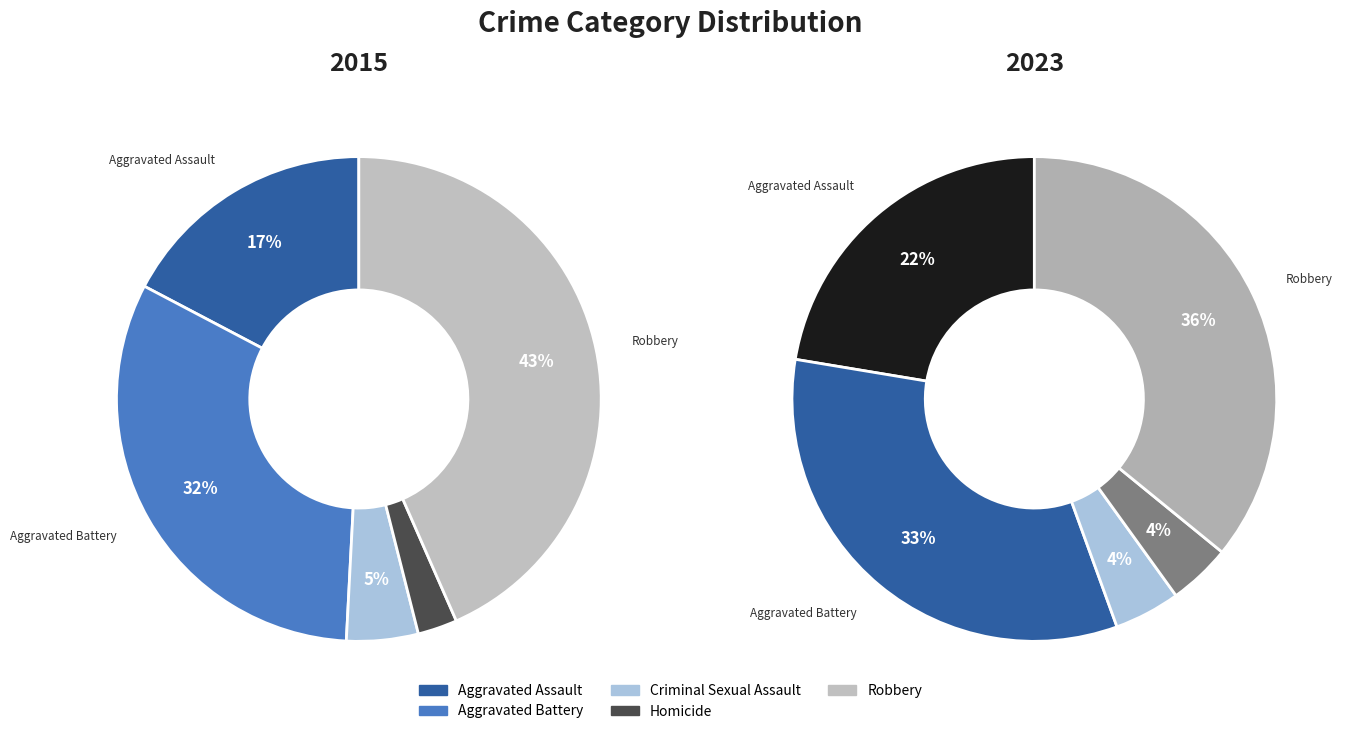

Count the number of slices in the pie.

5